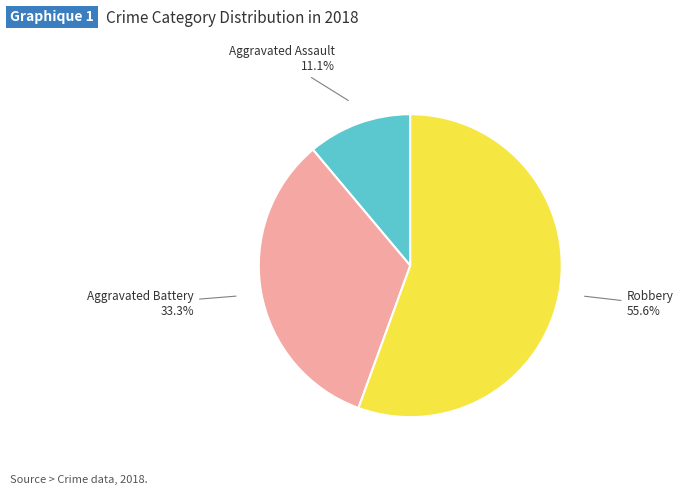

Is the sum of Aggravated Assault and Robbery greater than half?

Yes